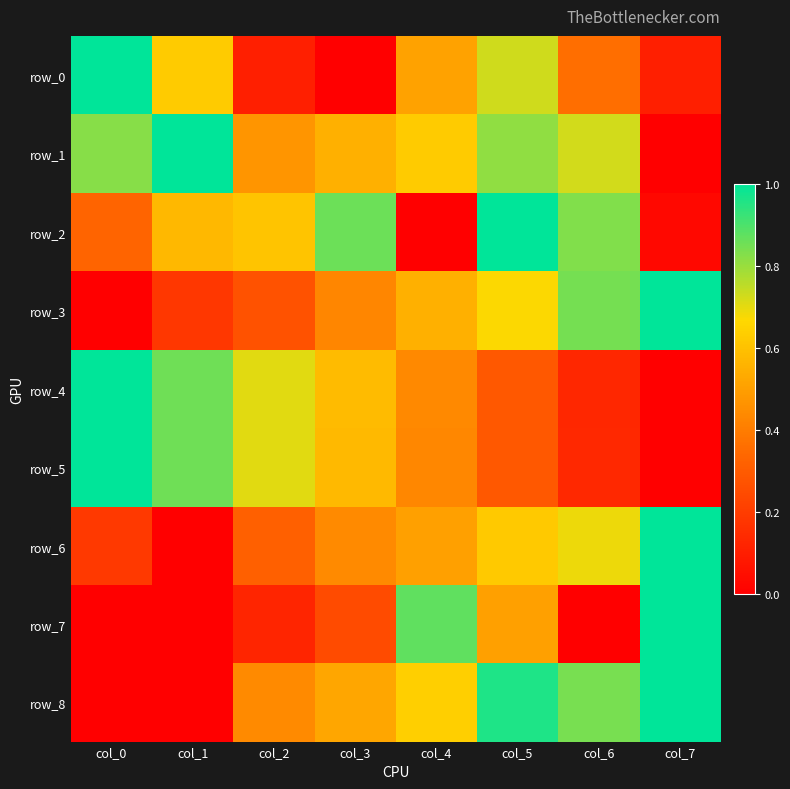

What is the total value across all series at col_6?

4.6